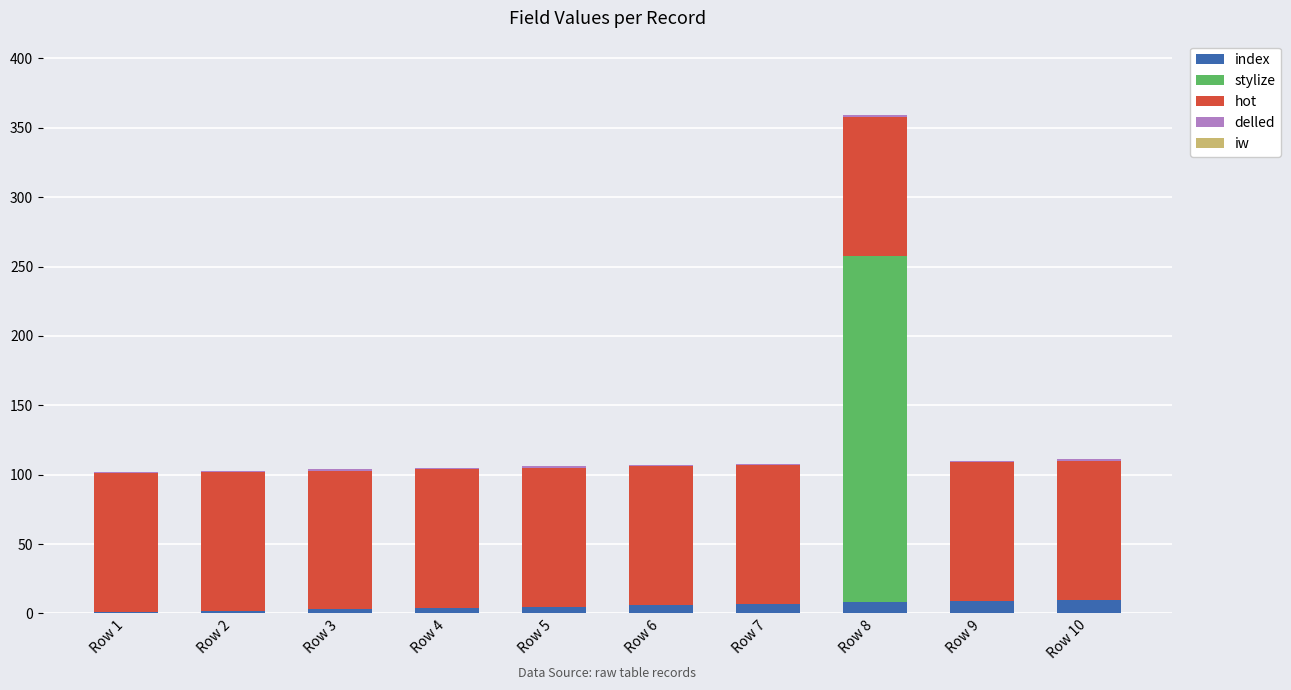

At which category is the sum across all series the highest?

Row 8